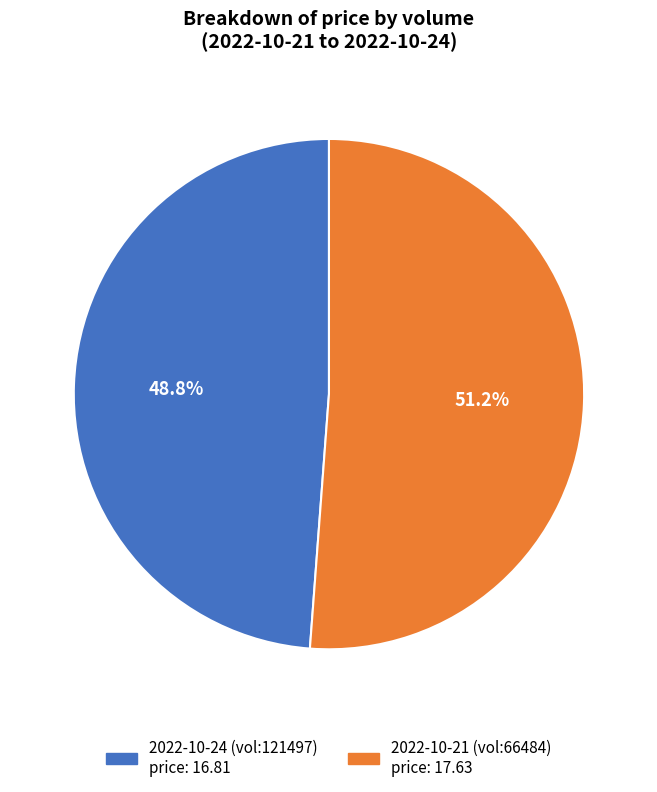

Count the number of slices in the pie.

2